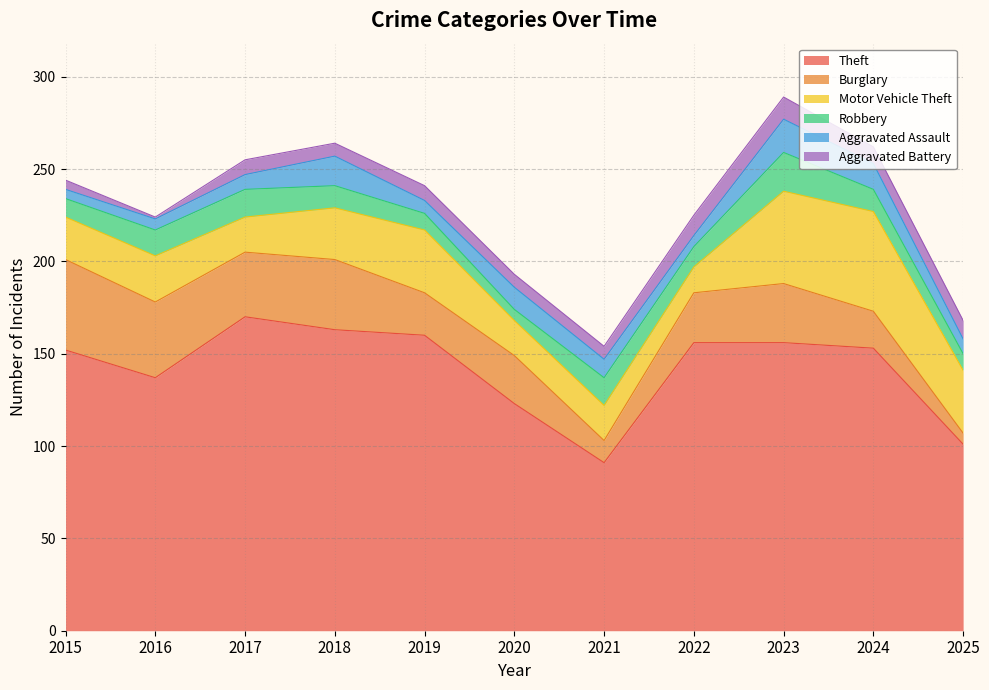

True or false: Aggravated Battery and Robbery intersect in this chart.

True